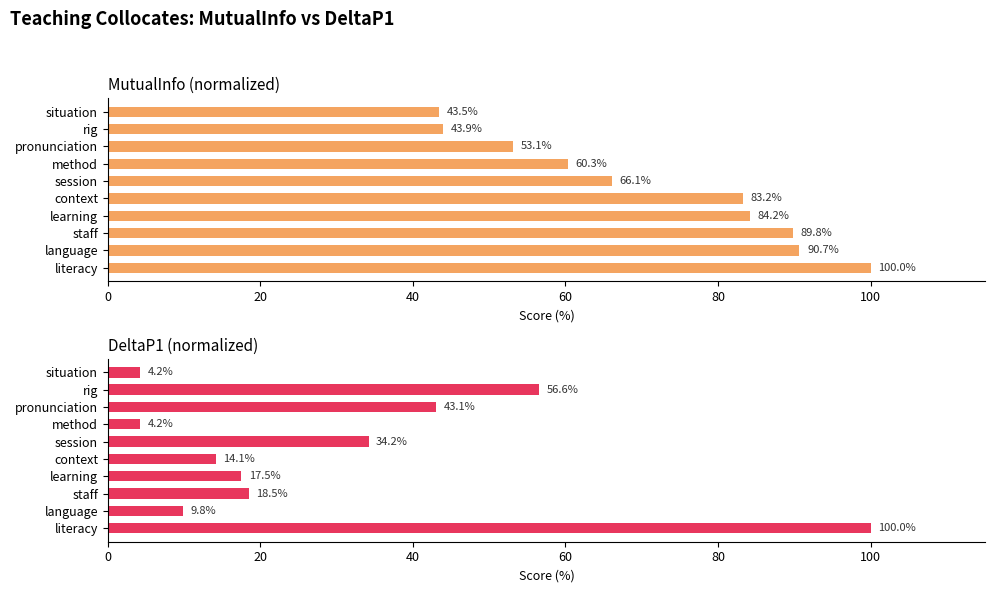

What is the approximate value of MutualInfo at situation?

43.5